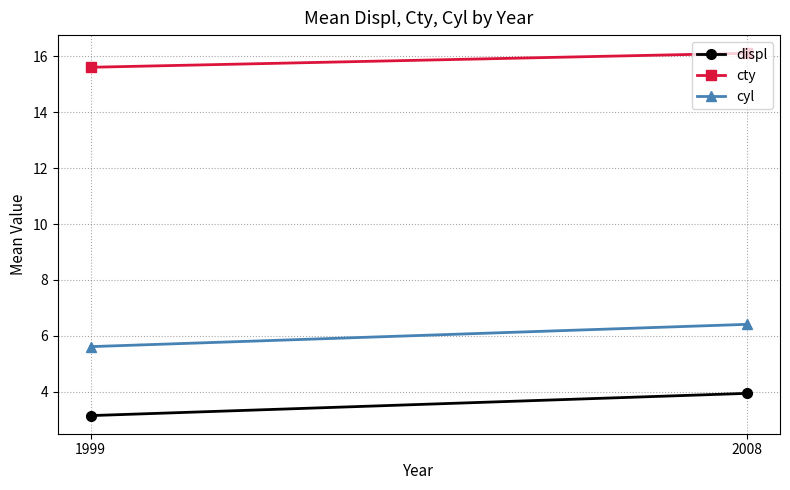

At how many categories does at least one series exceed 15?

2